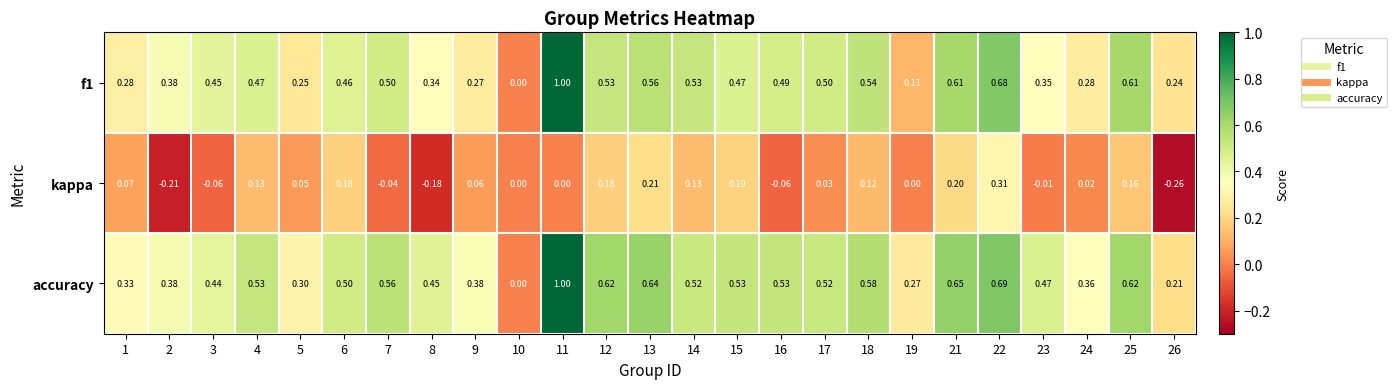

Which series has the largest total across all categories?

accuracy